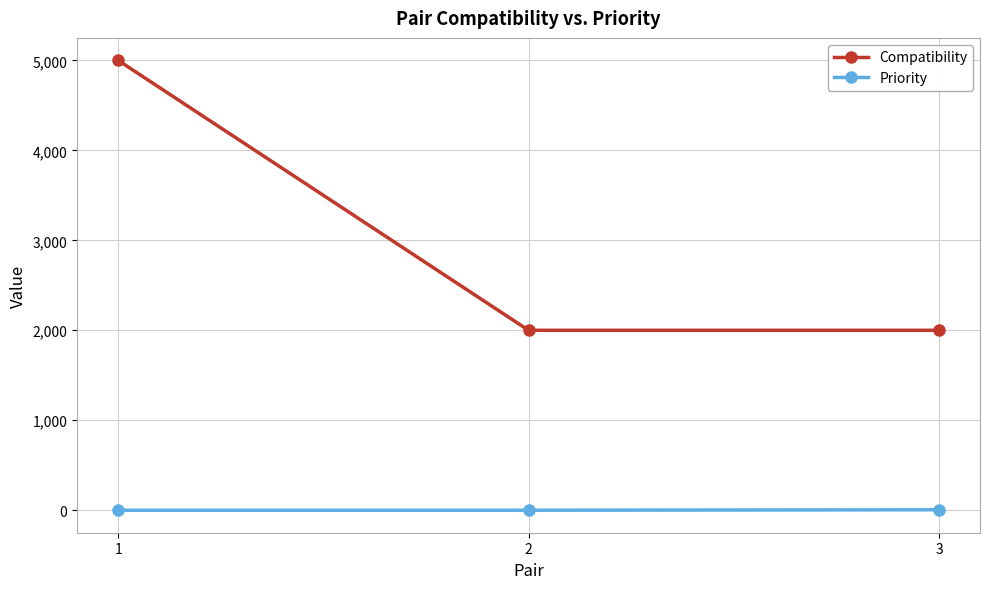

Count the Priority values in the range 0 to 5.

3